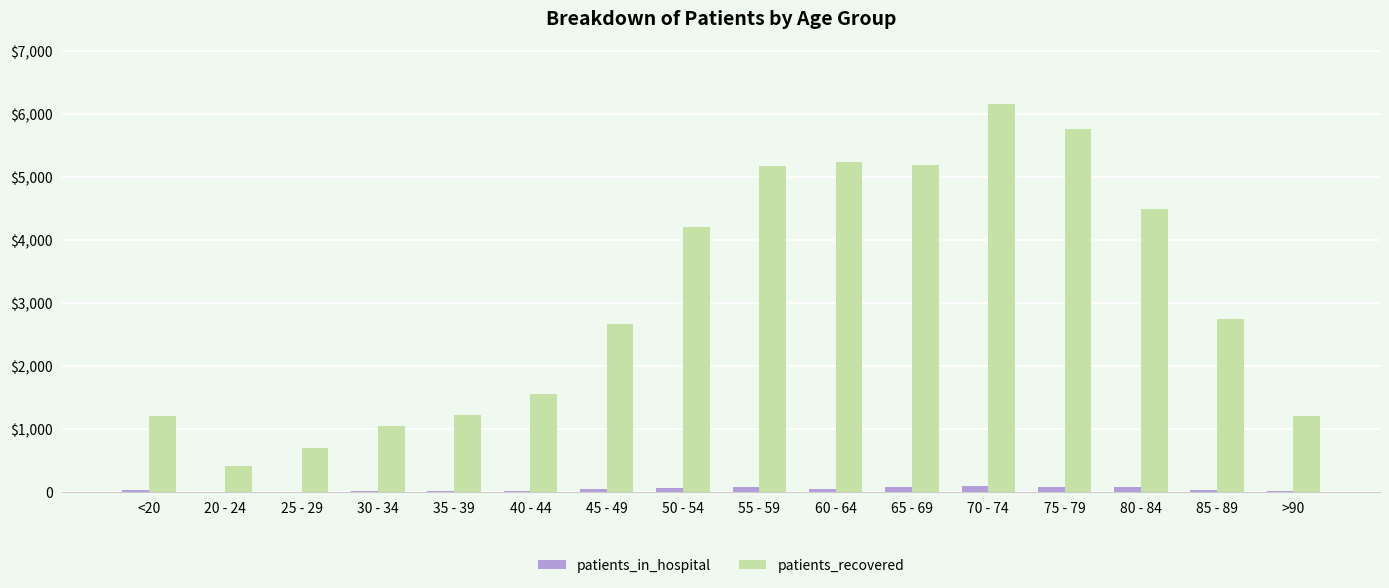

What is the value of the patients_in_hospital bar at the 12th from the left?

93